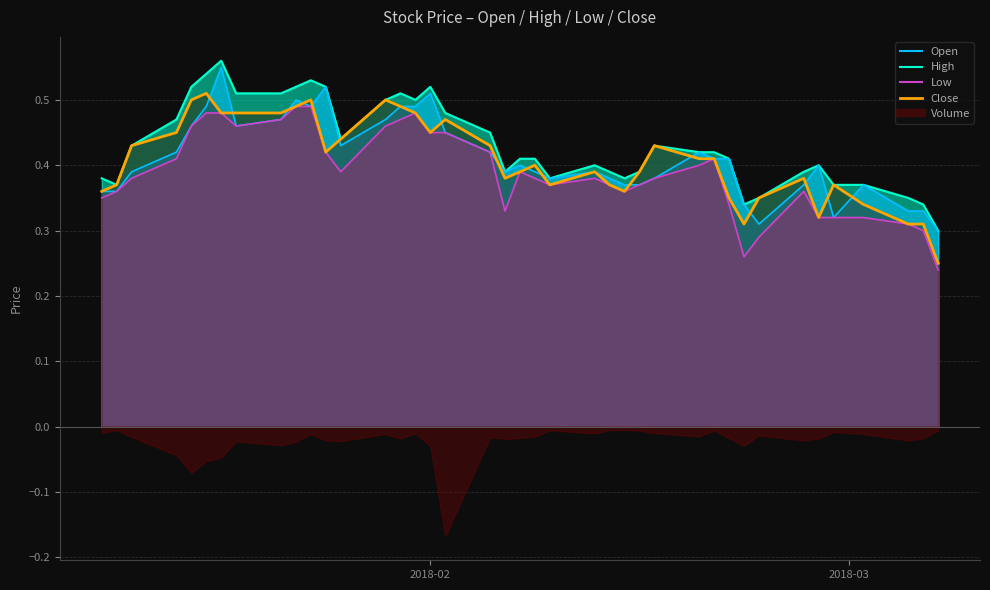

True or false: High_line and Open_line intersect in this chart.

False